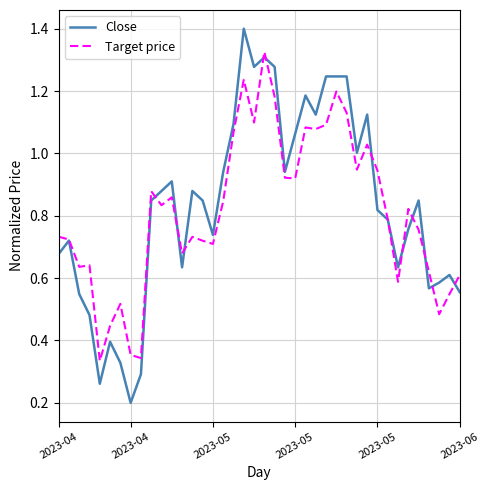

Rank the series by their maximum value, from highest to lowest.

Close, Target price